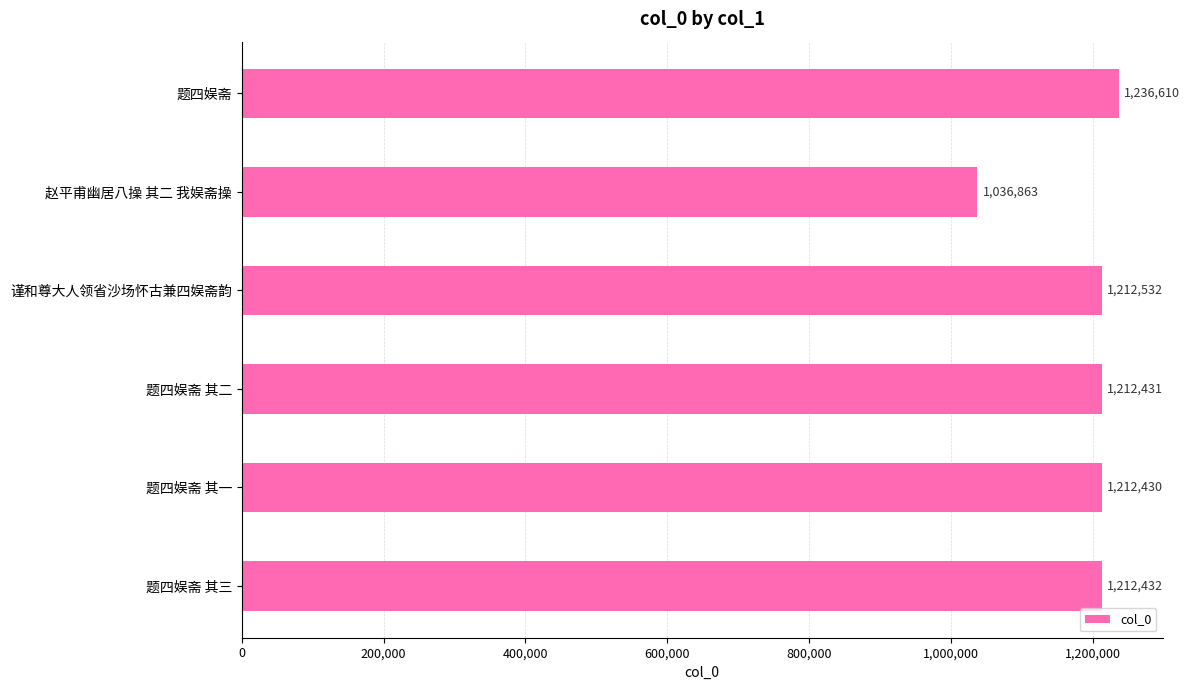

Rank the categories by value from lowest to highest.

赵平甫幽居八操 其二 我娱斋操, 题四娱斋 其一, 题四娱斋 其二, 题四娱斋 其三, 谨和尊大人领省沙场怀古兼四娱斋韵, 题四娱斋